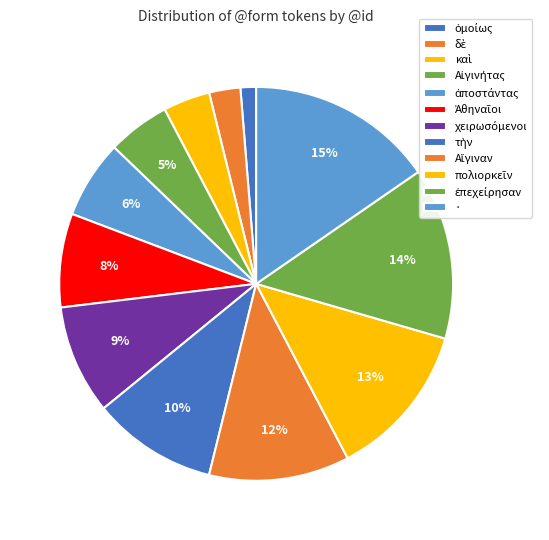

Which category has the biggest portion of the pie?

·